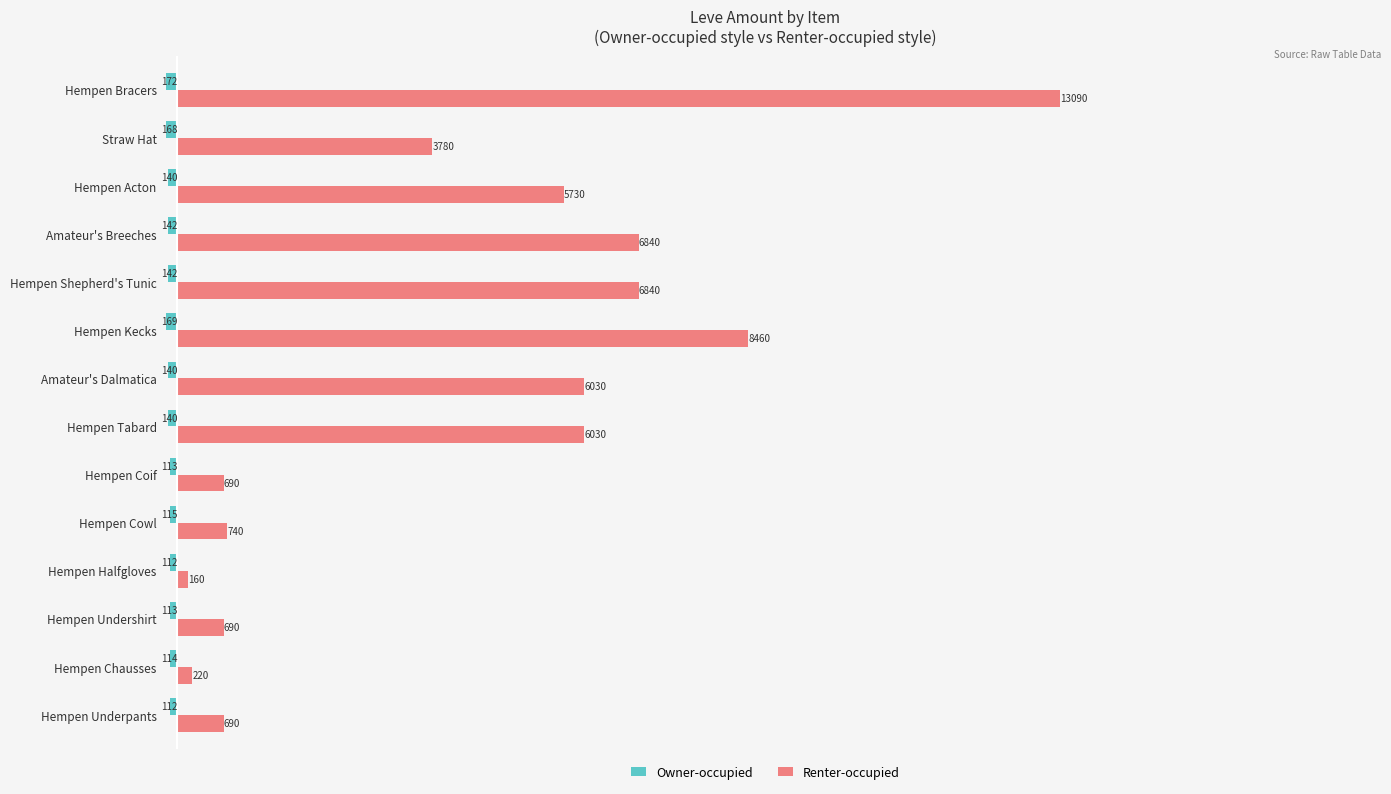

True or false: Renter-occupied has a value of 3780 at Straw Hat.

True